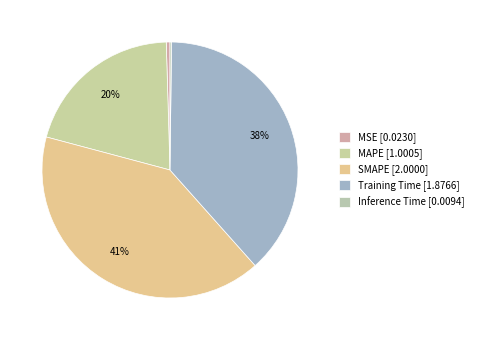

How many segments does this pie chart have?

5